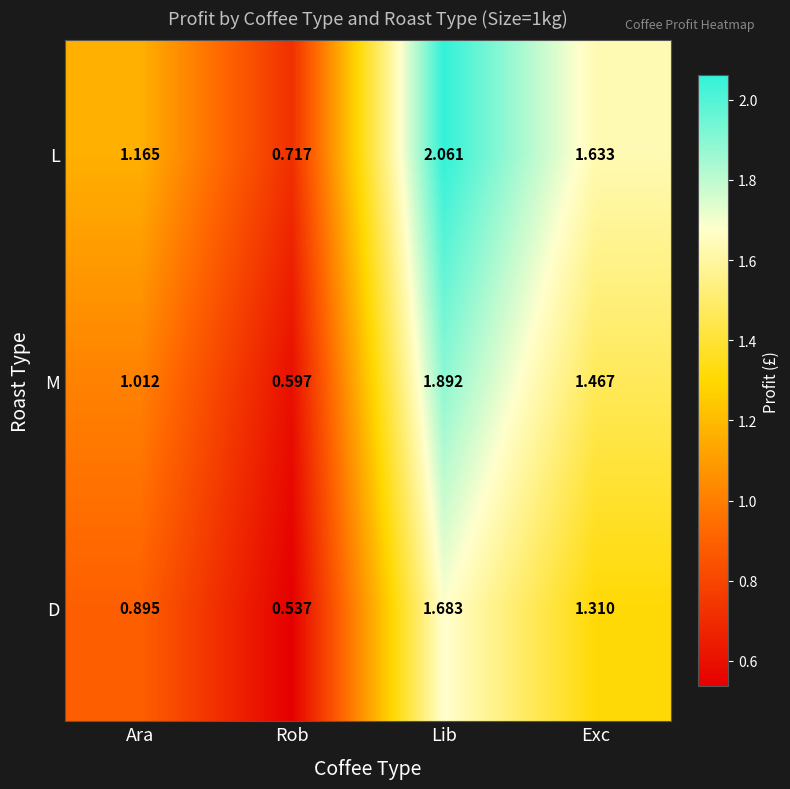

How many distinct data groups are displayed?

3